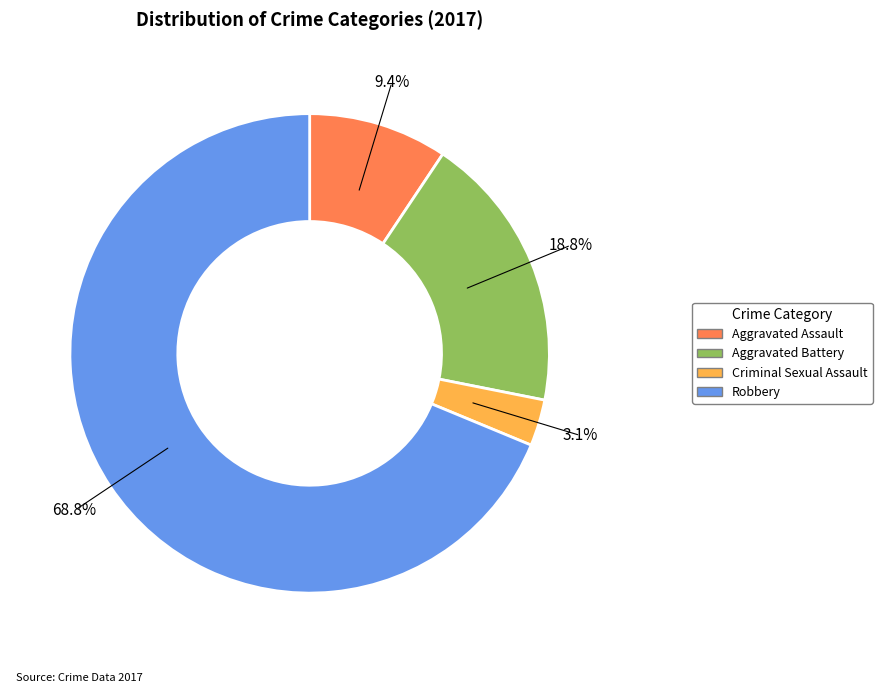

Do Criminal Sexual Assault and Aggravated Assault together represent more than half of the pie?

No